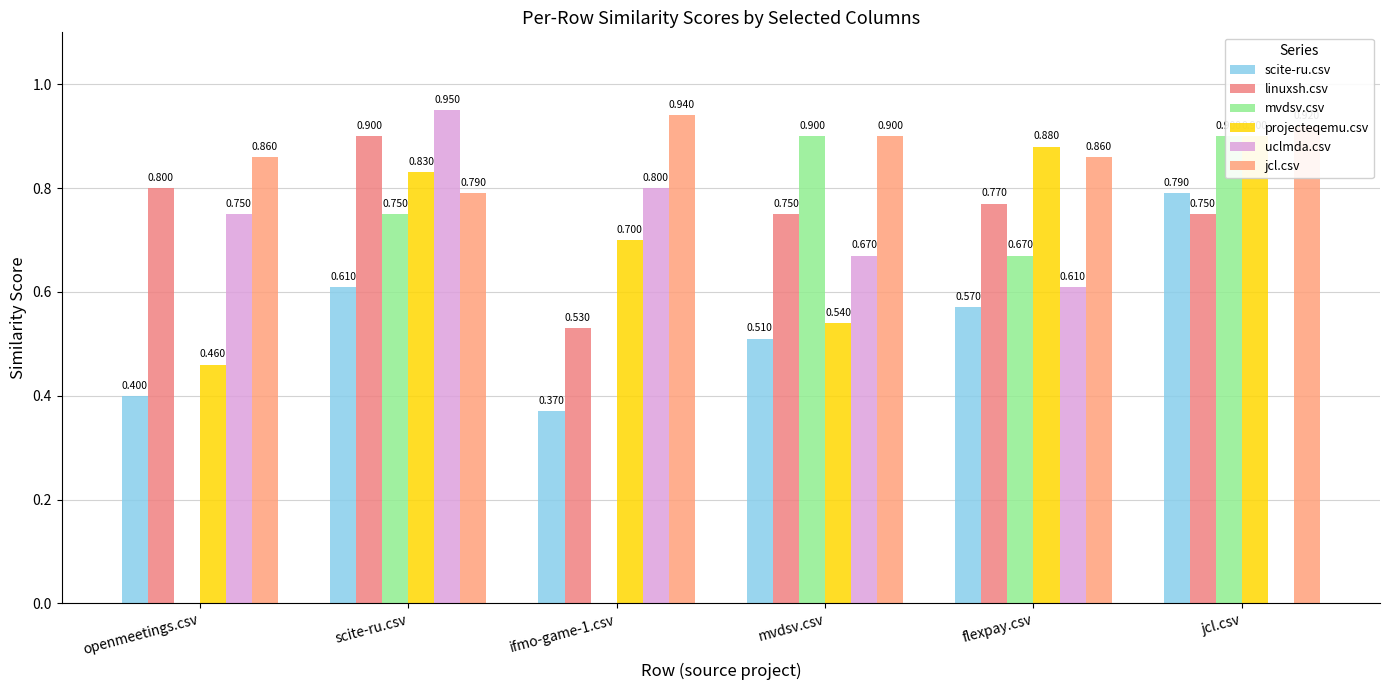

At which category is the sum across all series the highest?

scite-ru.csv